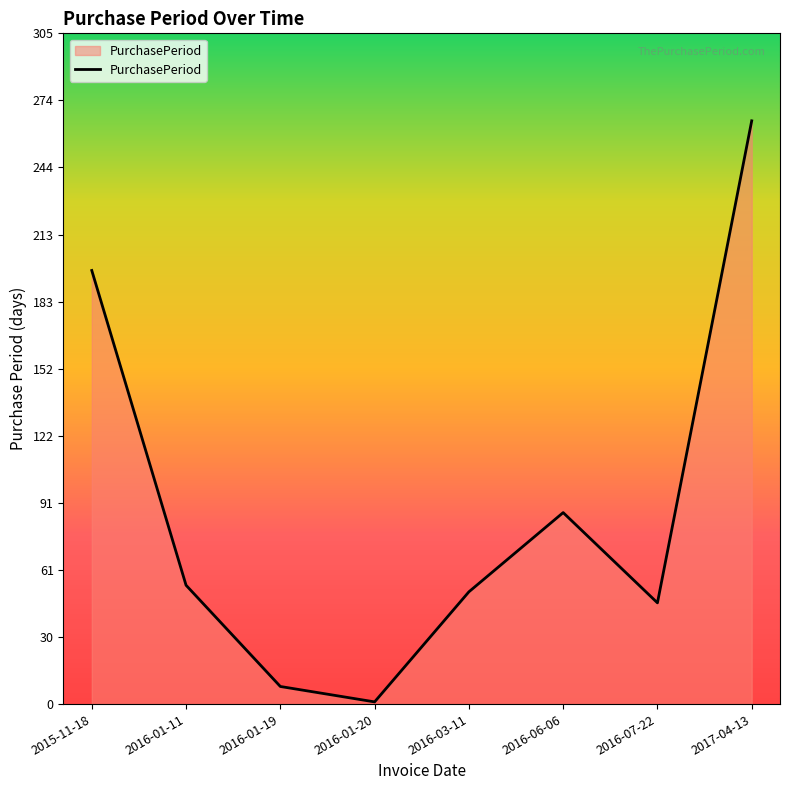

At which category does the data reach its first local peak?

2016-06-06